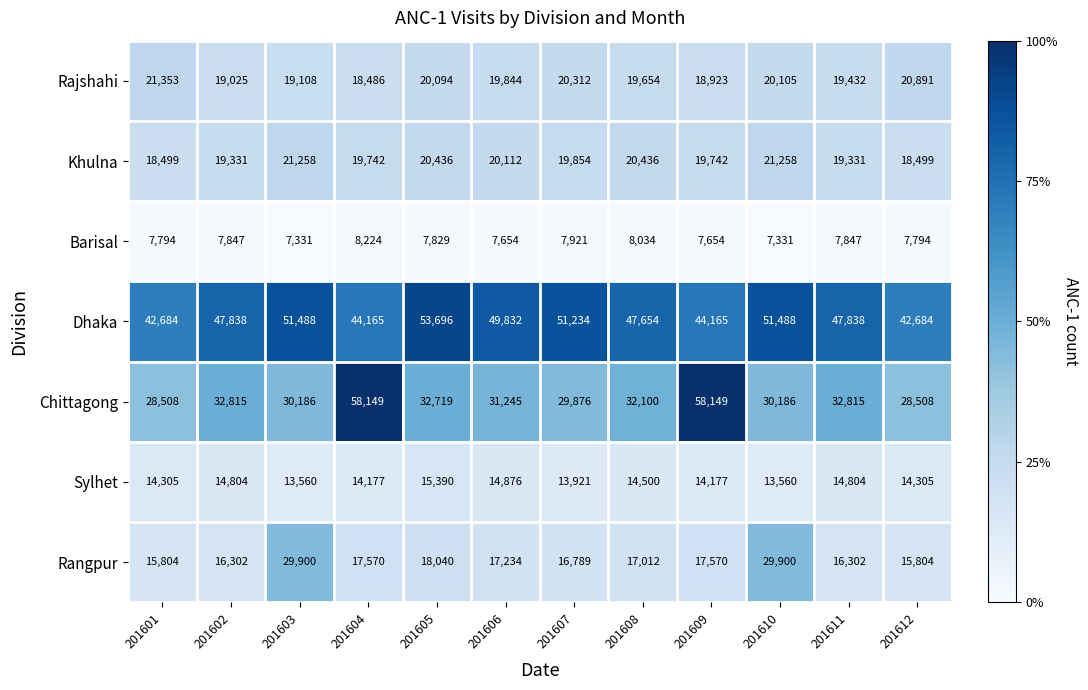

Count the number of data series in this chart.

7